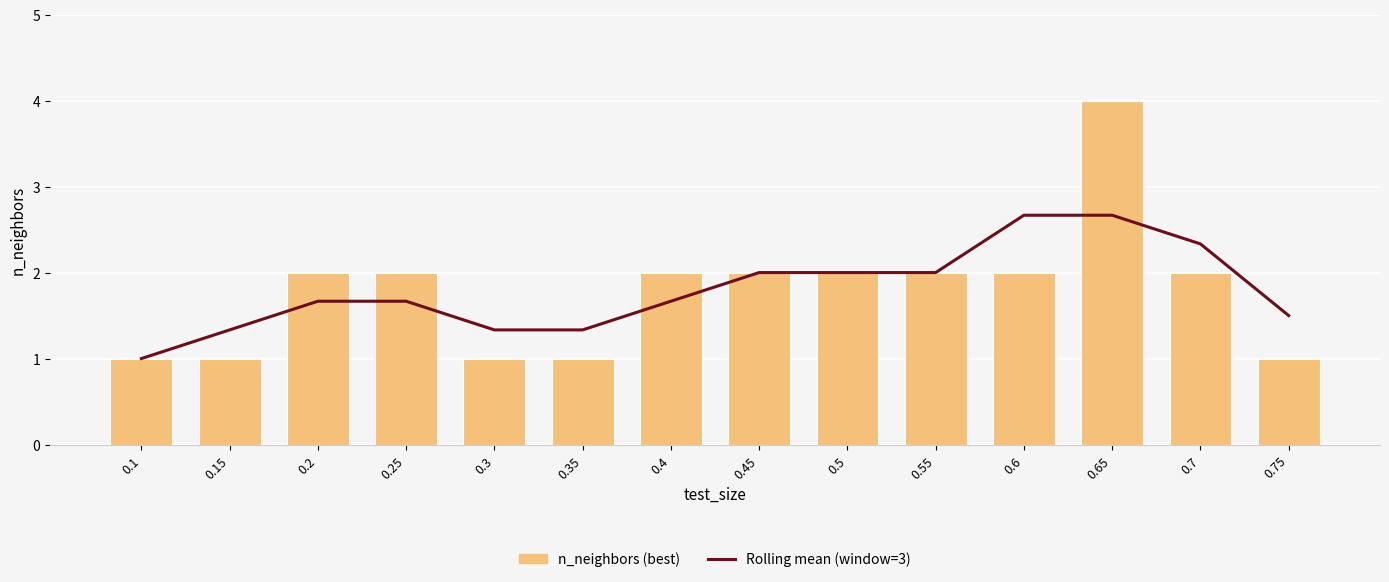

What is the sum of the n_neighbors (best) values at 0.3 and 0.15?

2.0